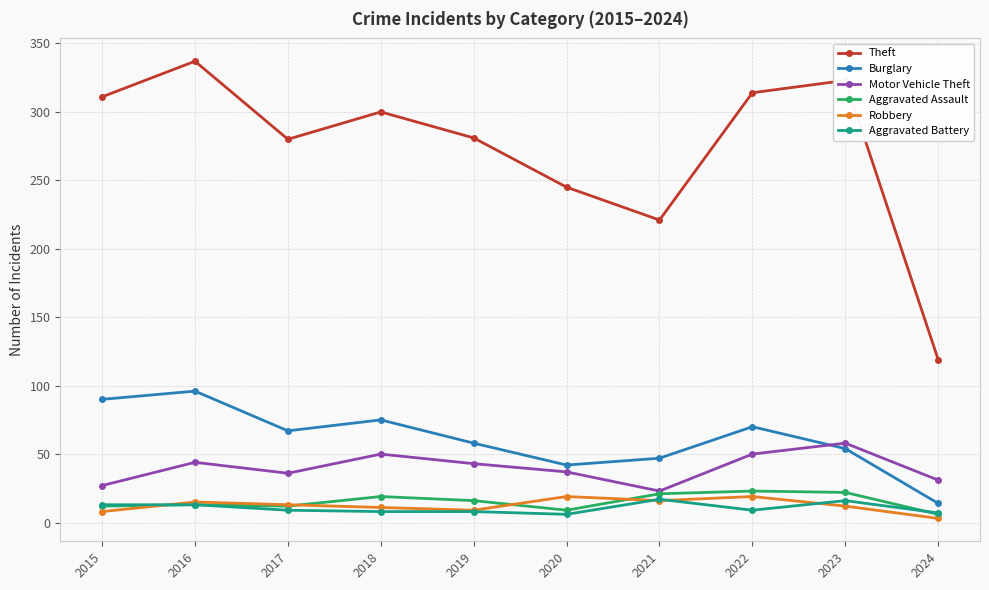

True or false: Burglary and Robbery intersect in this chart.

False